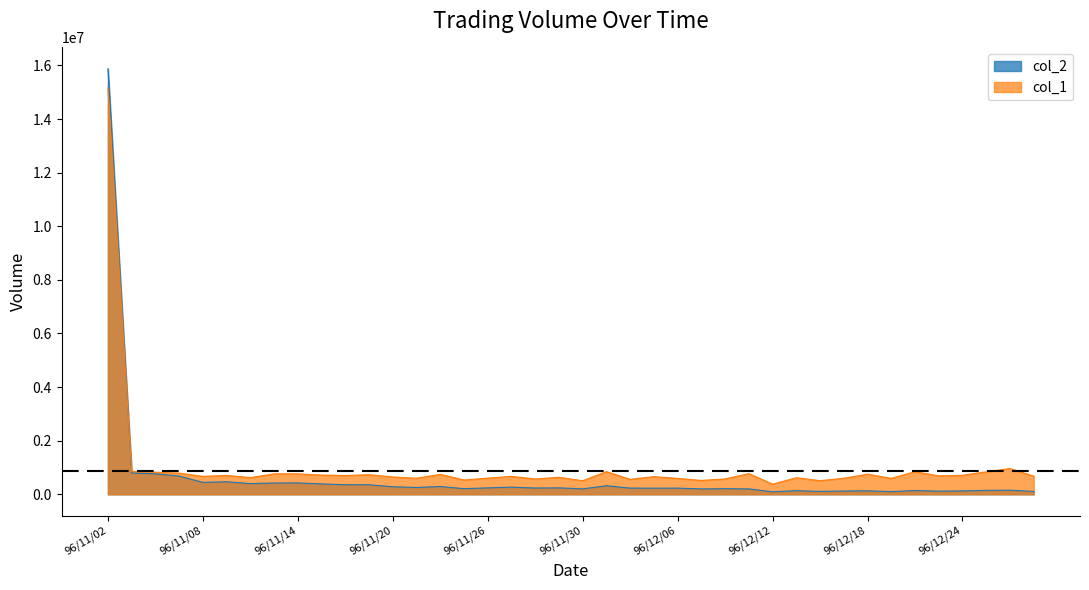

Reading left to right, transcribe all the data shown in this chart.

col_2: 15879210	795520	764210	679320	445640	467370	398150	421130	425490	386720	357640	355880	281970	254540	291240	210190	239090	266980	233880	240280	203200	318500	230950	228580	230470	200590	208990	201620	92010	133770	107360	121050	128500	99830	141240	116880	126310	145410	153560	106110
col_1: 15163000	854000	825000	789000	668000	704000	624000	762000	762000	716000	700000	731000	646000	599000	743000	533000	603000	668000	571000	634000	506000	845000	557000	658000	592000	516000	573000	769000	378000	617000	507000	599000	750000	594000	842000	686000	709000	839000	961000	675000